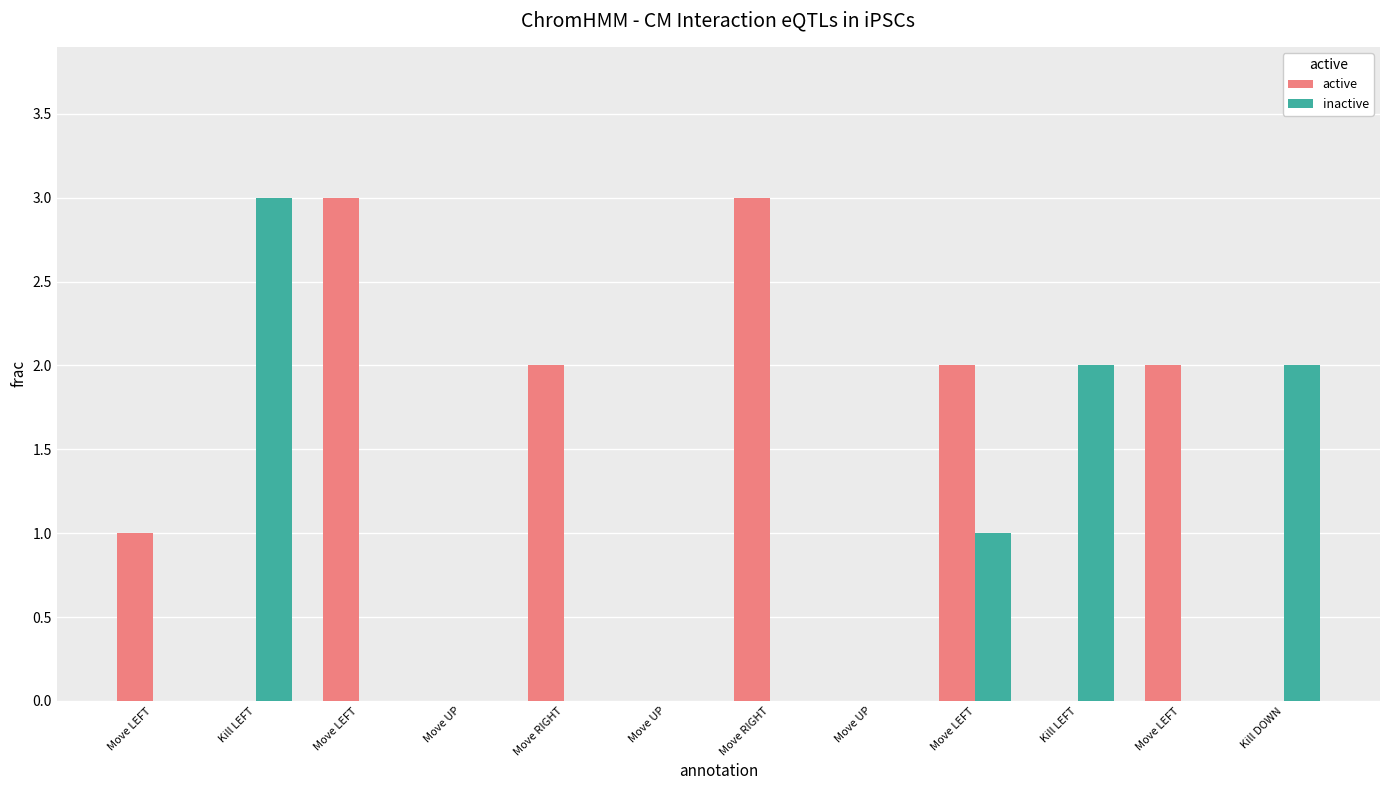

Rank the categories by active value from highest to lowest.

Move LEFT, Move RIGHT, Move RIGHT, Move LEFT, Move LEFT, Move LEFT, Kill LEFT, Move UP, Move UP, Move UP, Kill LEFT, Kill DOWN